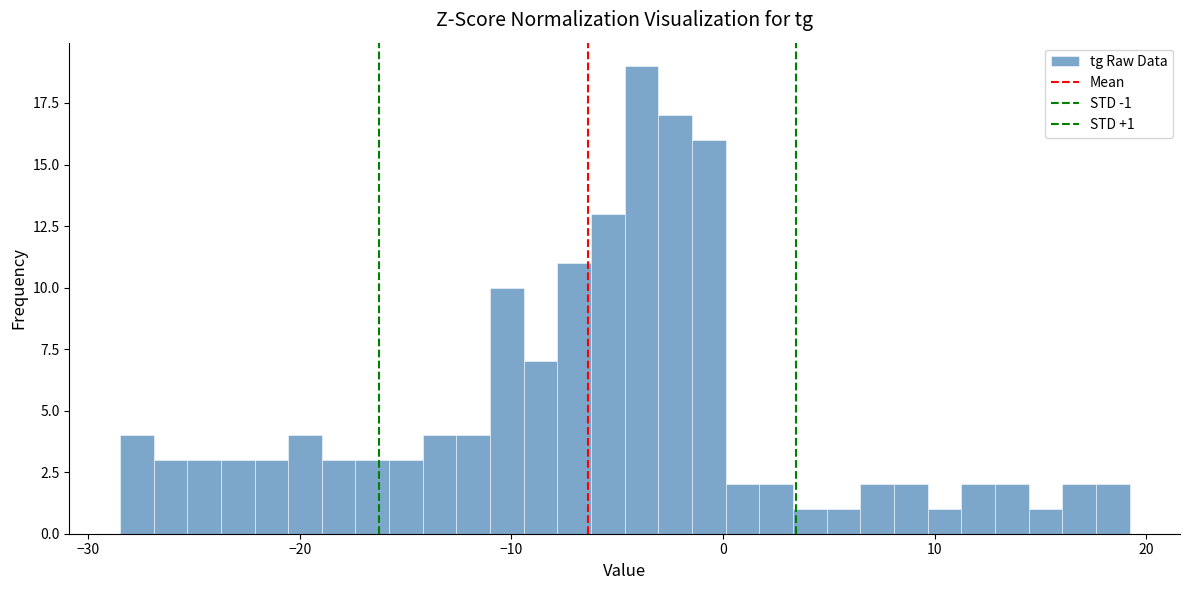

Around what value on the x-axis is the tallest bar? Give the approximate position of its centre, as read against the axis.

-4